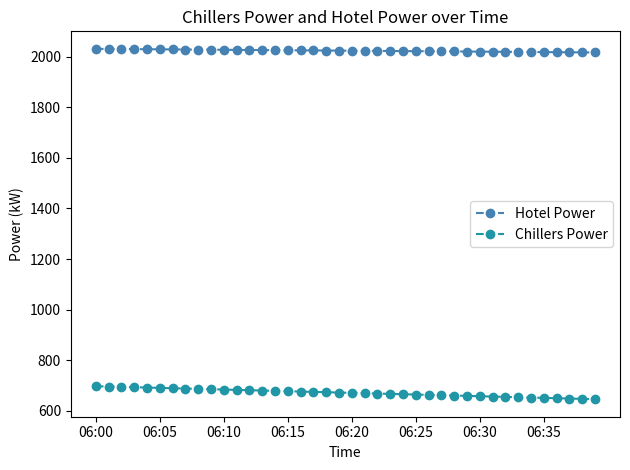

How many lines are shown in the chart?

2